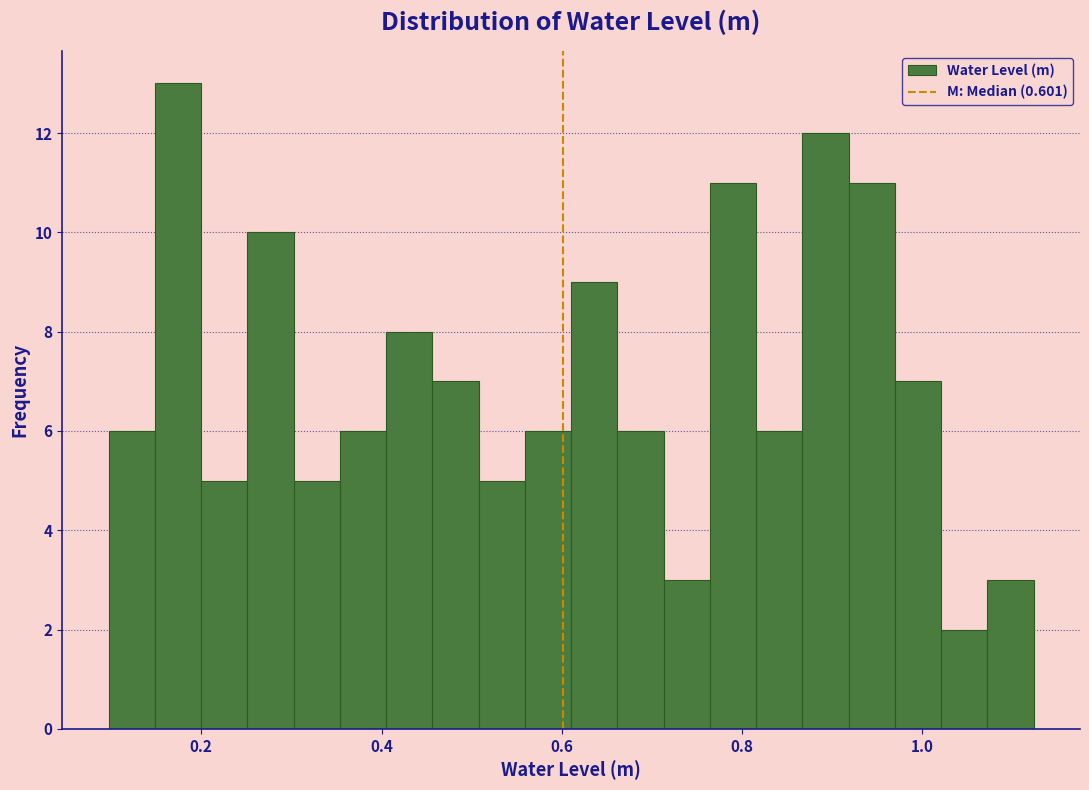

Read against the x-axis, roughly where is the centre of the tallest bar?

0.18